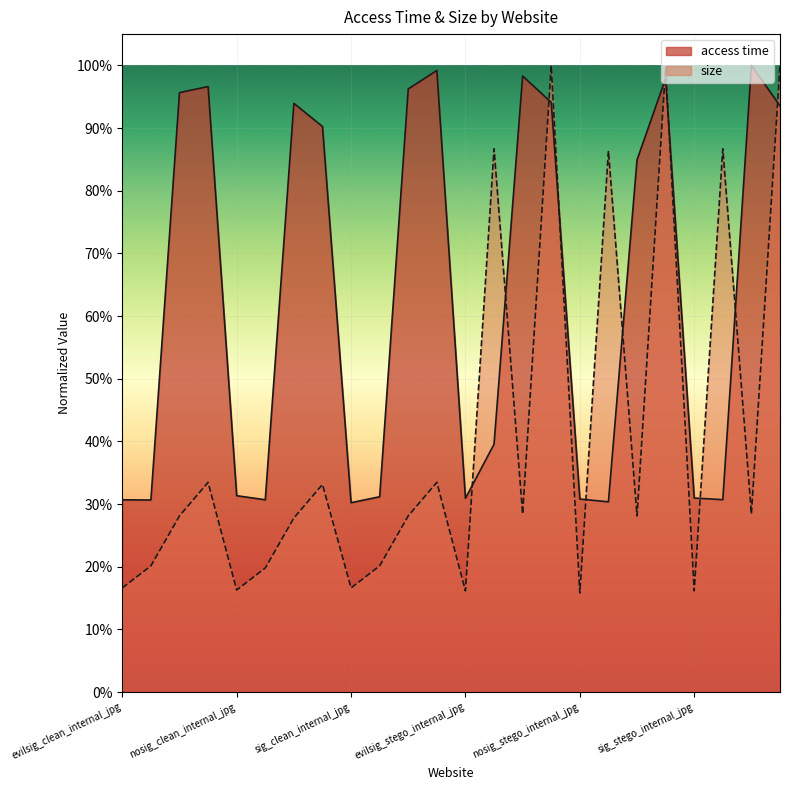

What are all the series names shown in the legend?

access time, size